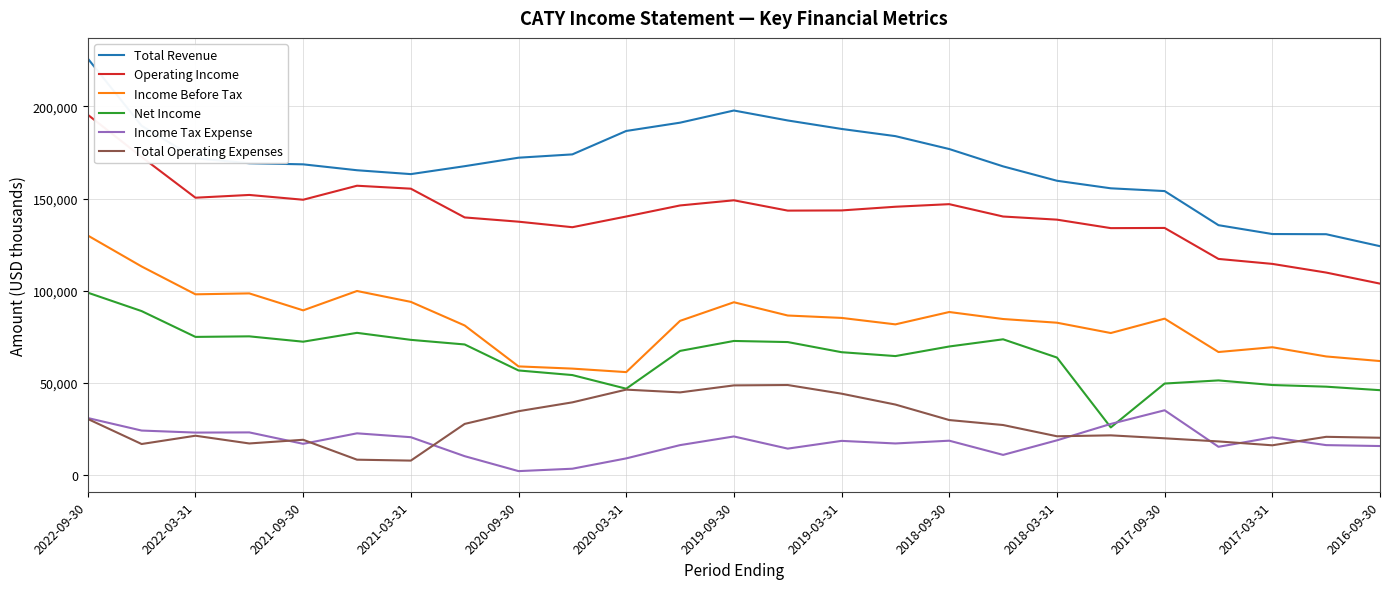

True or false: Net Income and Total Revenue cross at least once.

False